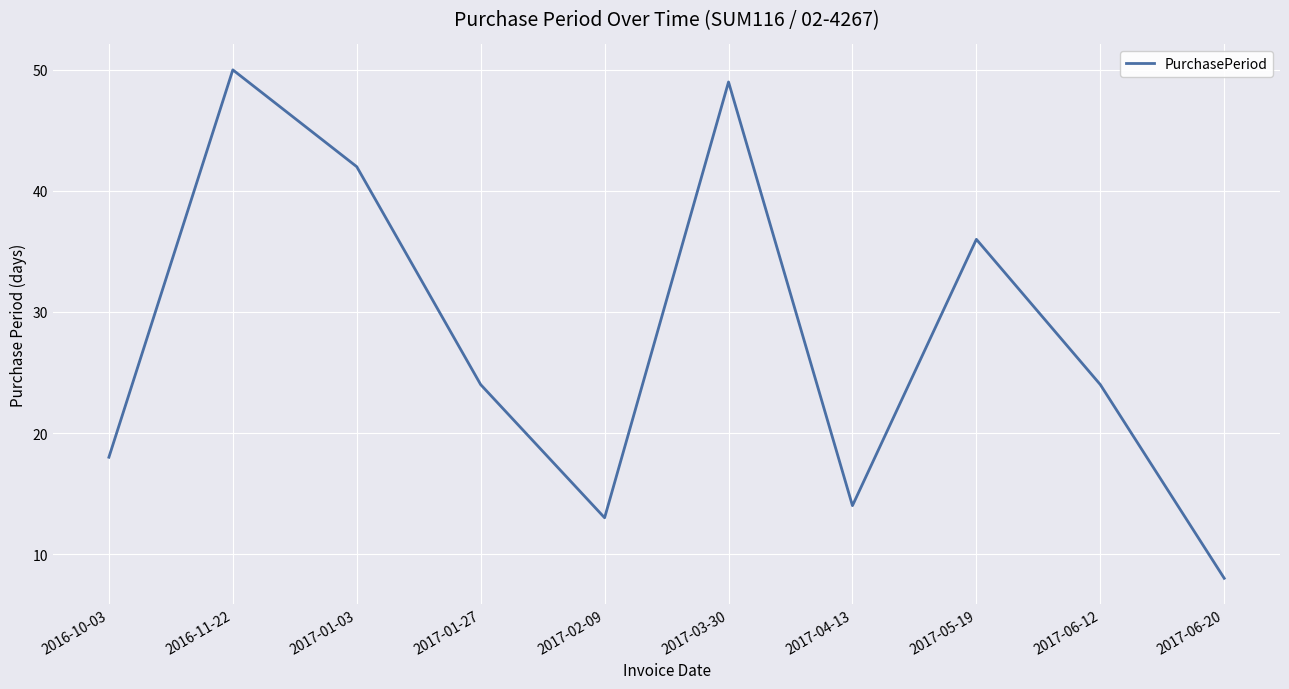

Which label corresponds to the smallest value in the chart?

2017-06-20